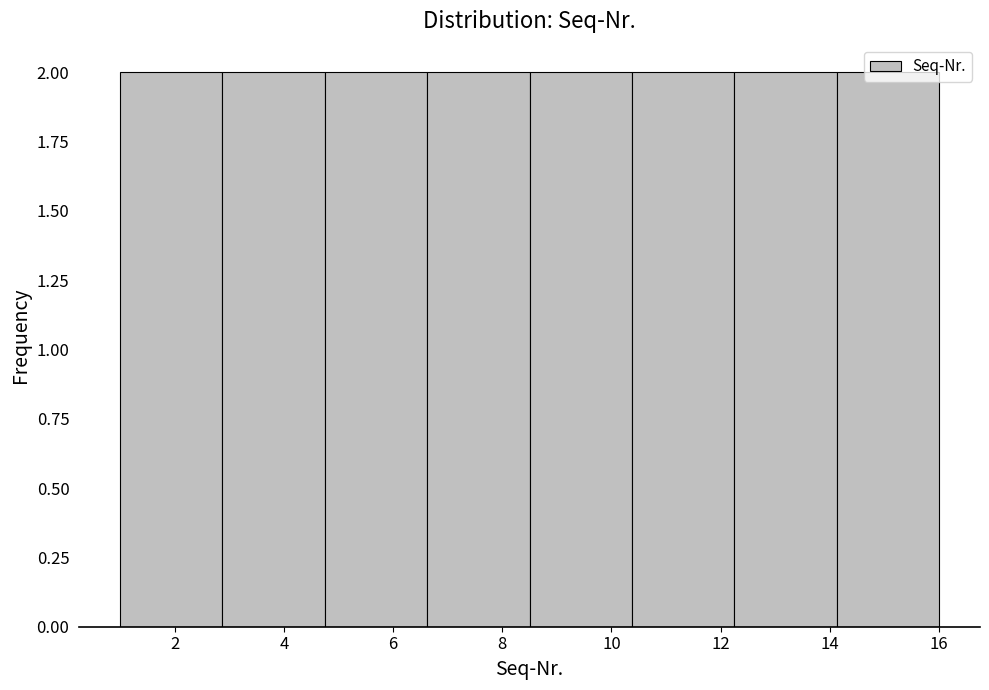

Reading left to right, transcribe this chart: for each bar, give the range it covers on the x-axis and its height. Neither the bar edges nor the heights are printed on the chart, so give them approximately, as read against the axes.

1.0 to 2.8: 2
2.8 to 4.8: 2
4.8 to 6.6: 2
6.6 to 8.6: 2
8.6 to 10.4: 2
10.4 to 12.2: 2
12.2 to 14.2: 2
14.2 to 16.0: 2